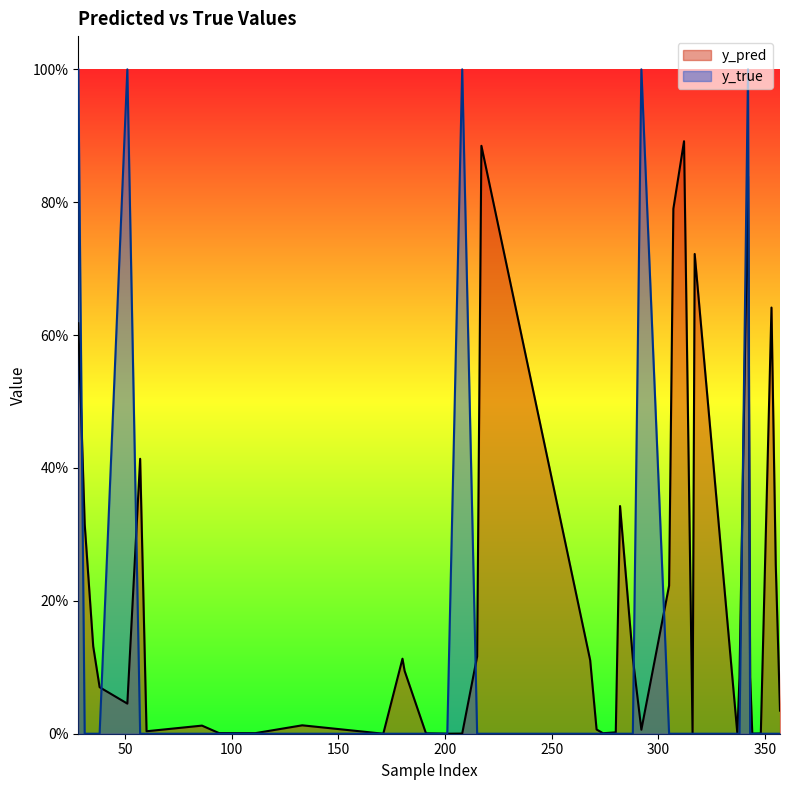

What is the total value across all series at 217?

0.9